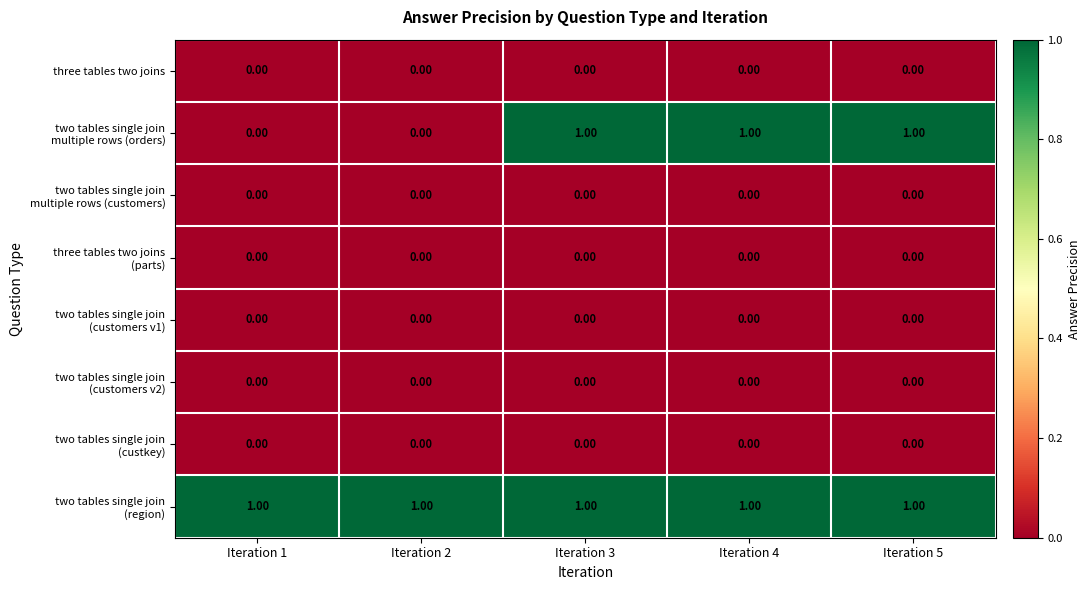

At how many categories does at least one series exceed 0?

5